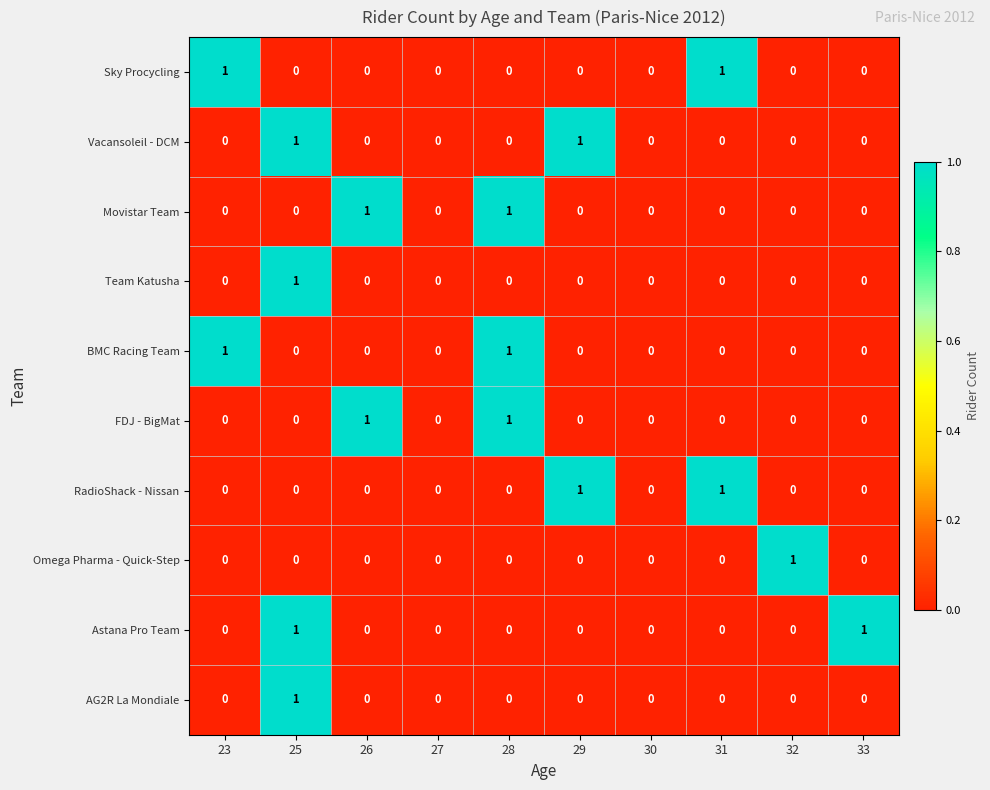

At which category is the sum across all series the highest?

25